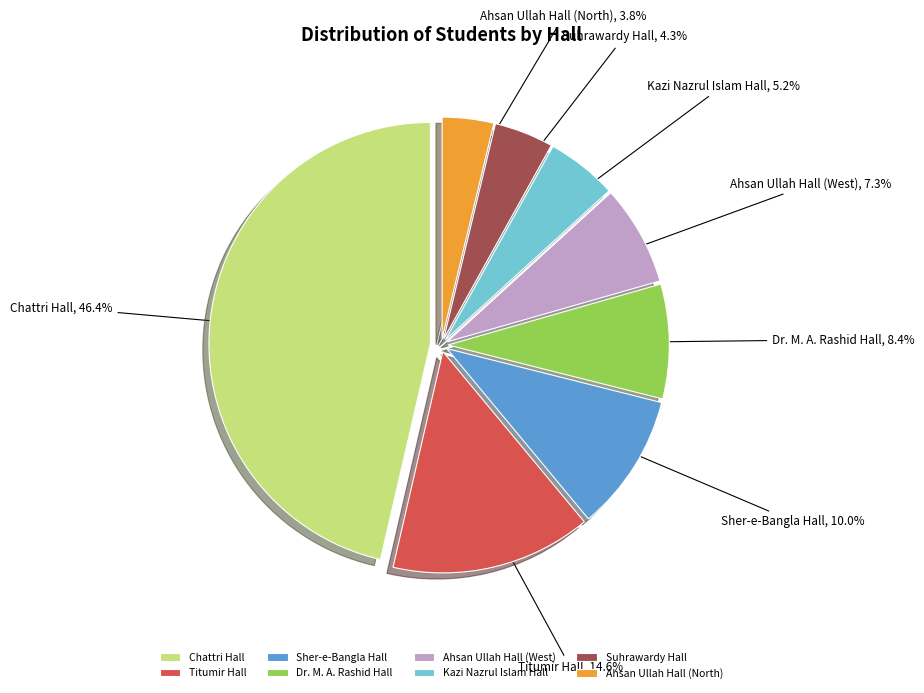

Which category has the smallest portion of the pie?

Ahsan Ullah Hall (North)